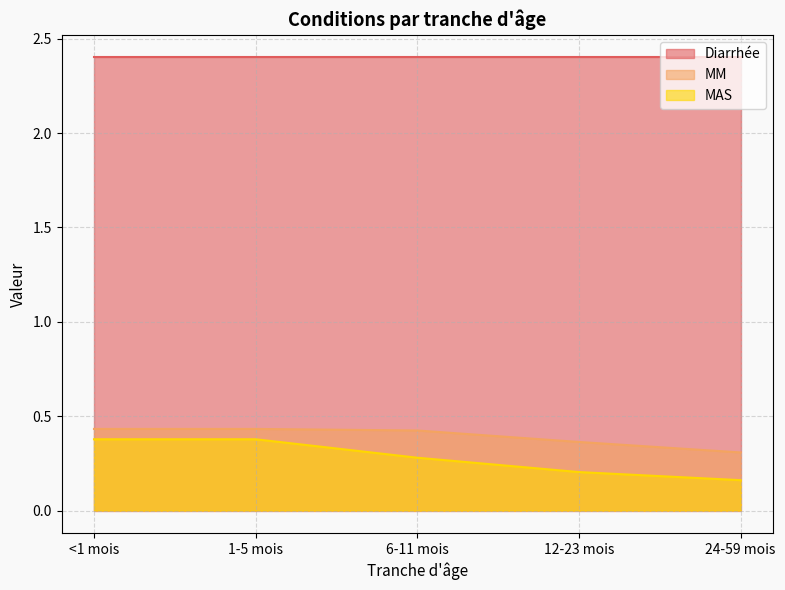

At which label is MM closest to 0?

24-59 mois